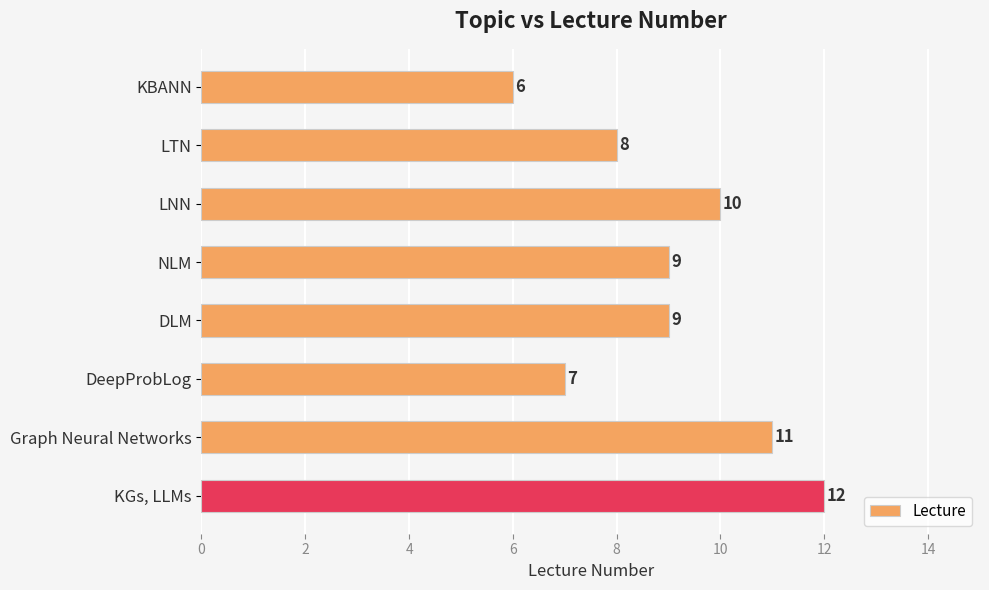

Are the bars grouped side by side (vs. stacked)?

No